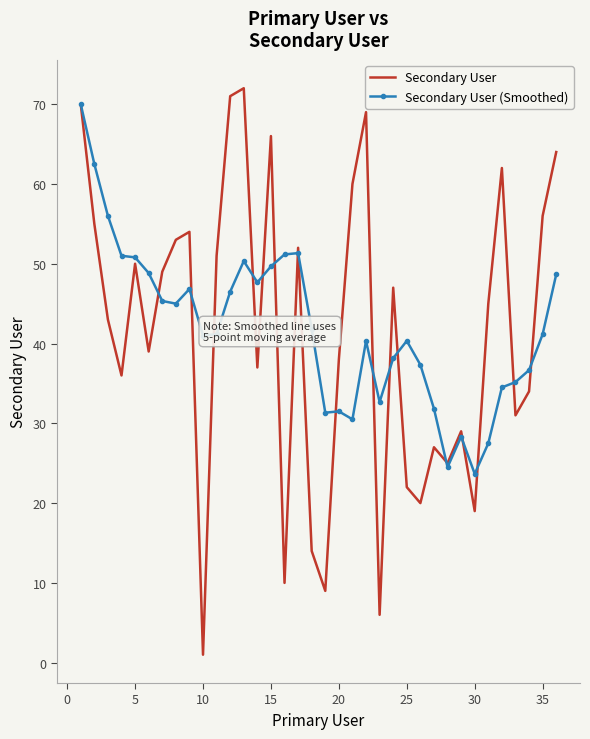

Which series has the widest spread of values?

Secondary User